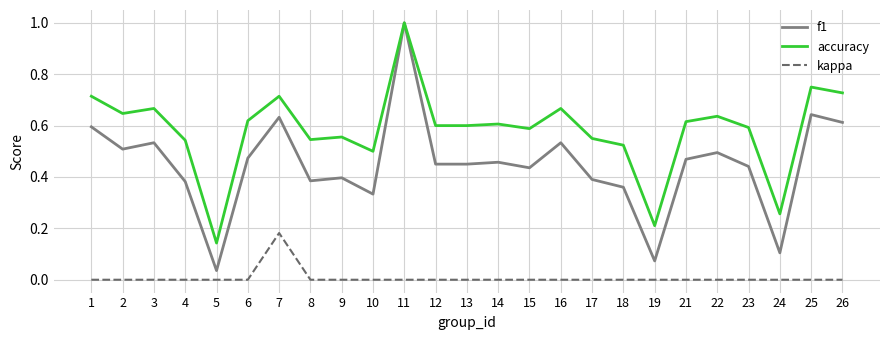

What is the sum of all f1 values?

11.2